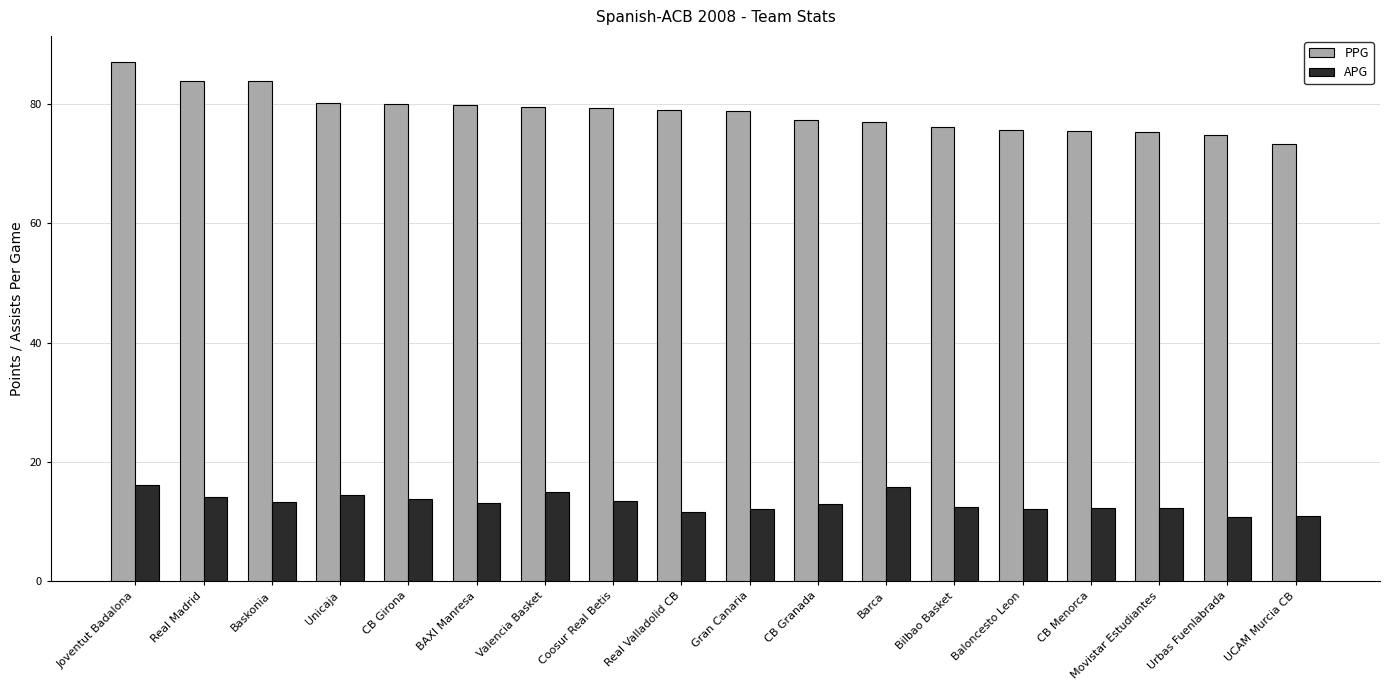

How many bars are there in total?

36